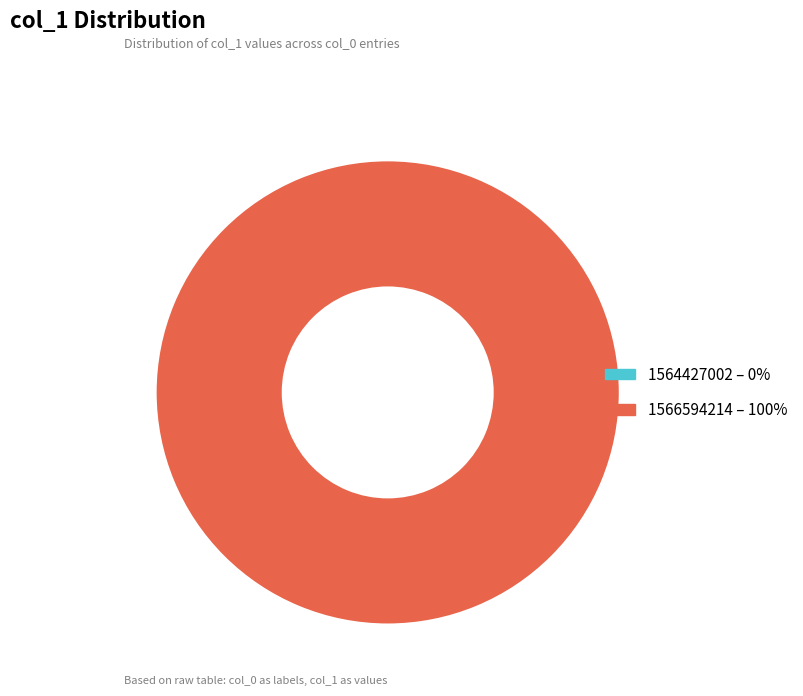

Is there a majority slice in this chart?

Yes